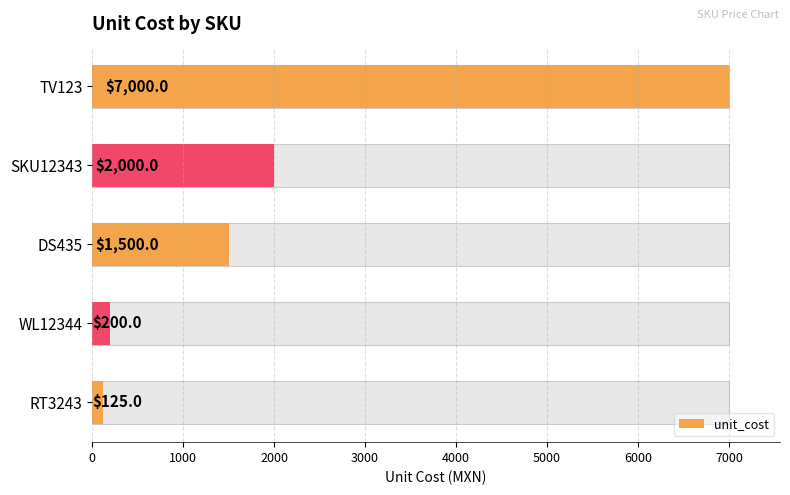

What is the difference between the maximum and minimum values?

6875